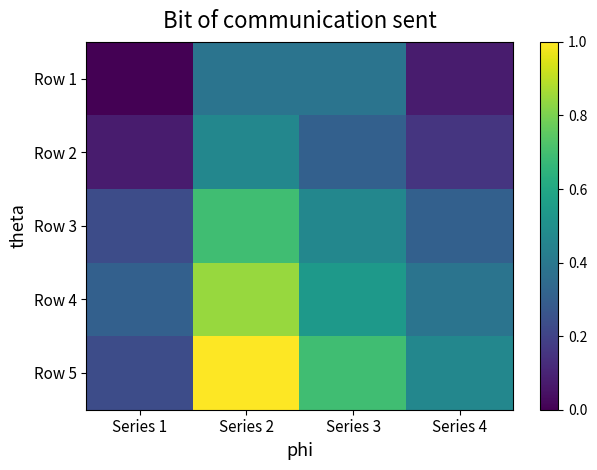

What is the total value across all series at Series 3?

180